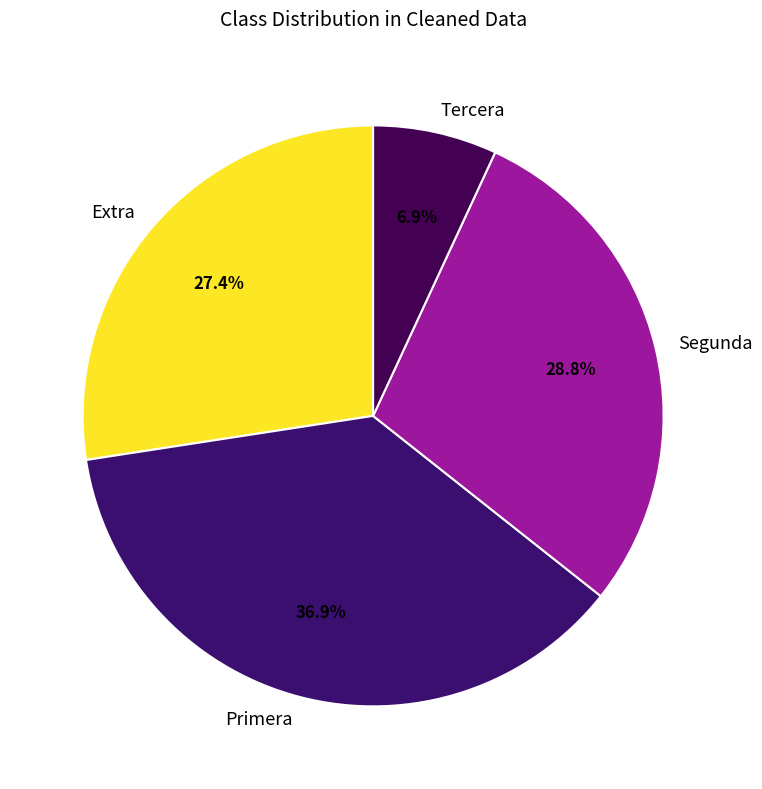

Between Extra and Segunda, which is larger?

Segunda